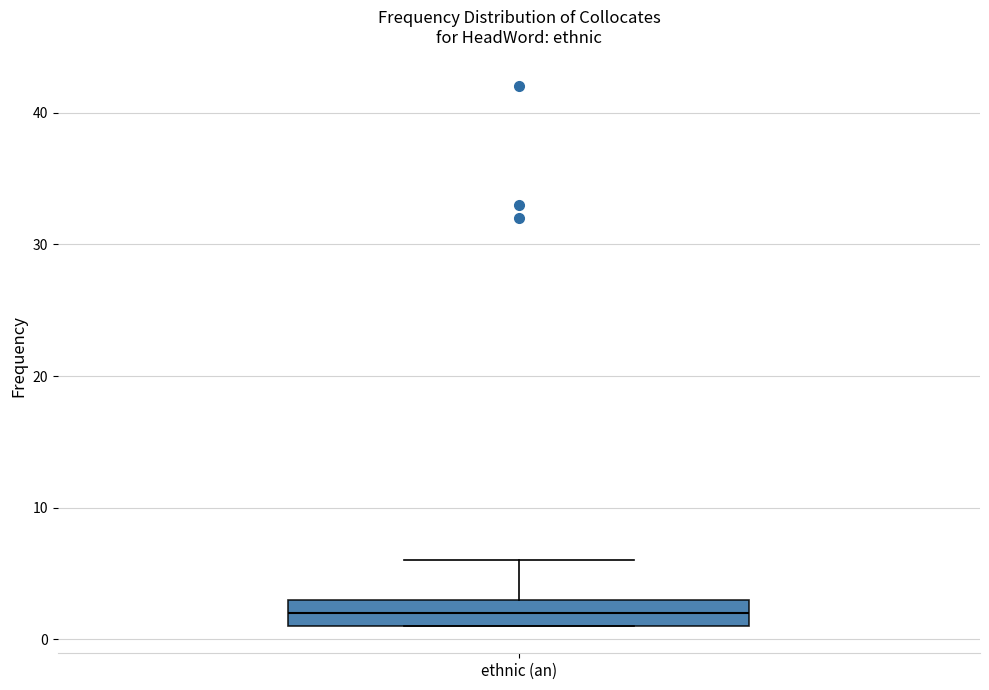

Where does the upper whisker of the box for ethnic (an) end on the y-axis? The values are not printed on the chart, so give them approximately, as read against the axis.

6